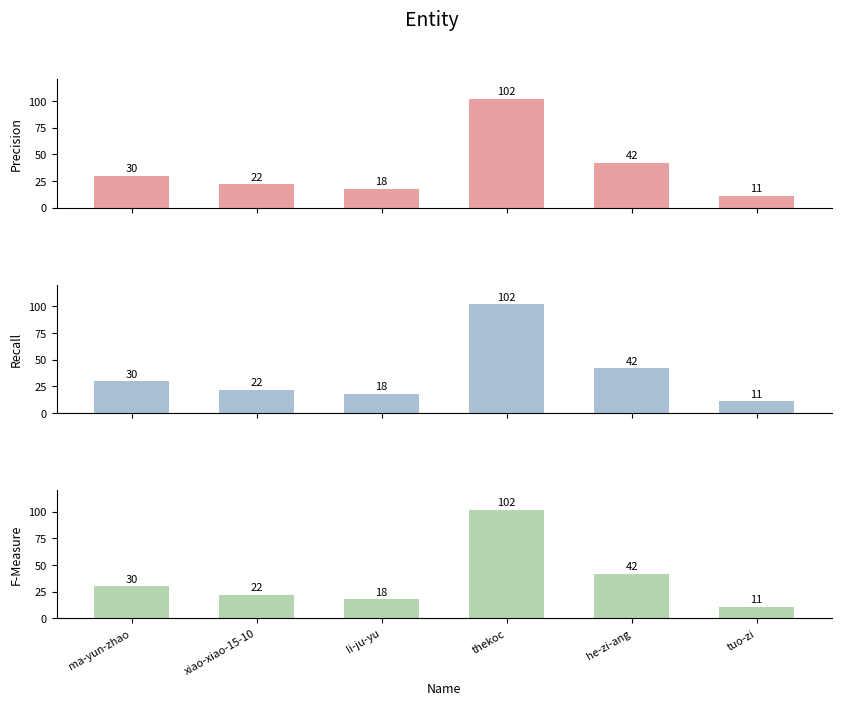

At which label is Precision closest to 56?

he-zi-ang